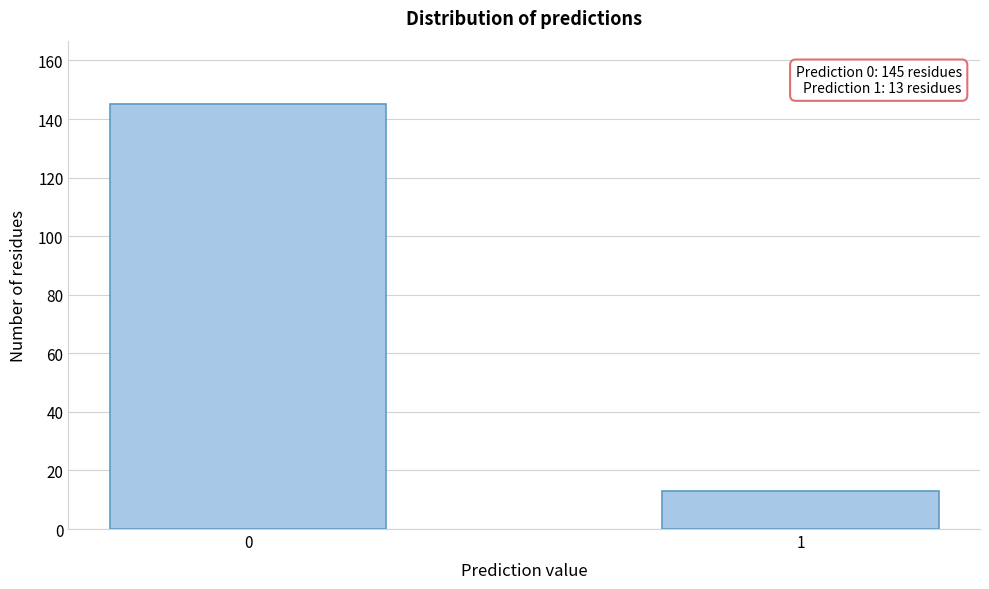

Reading right to left, what are all the values shown in this chart?

1=13	0=145